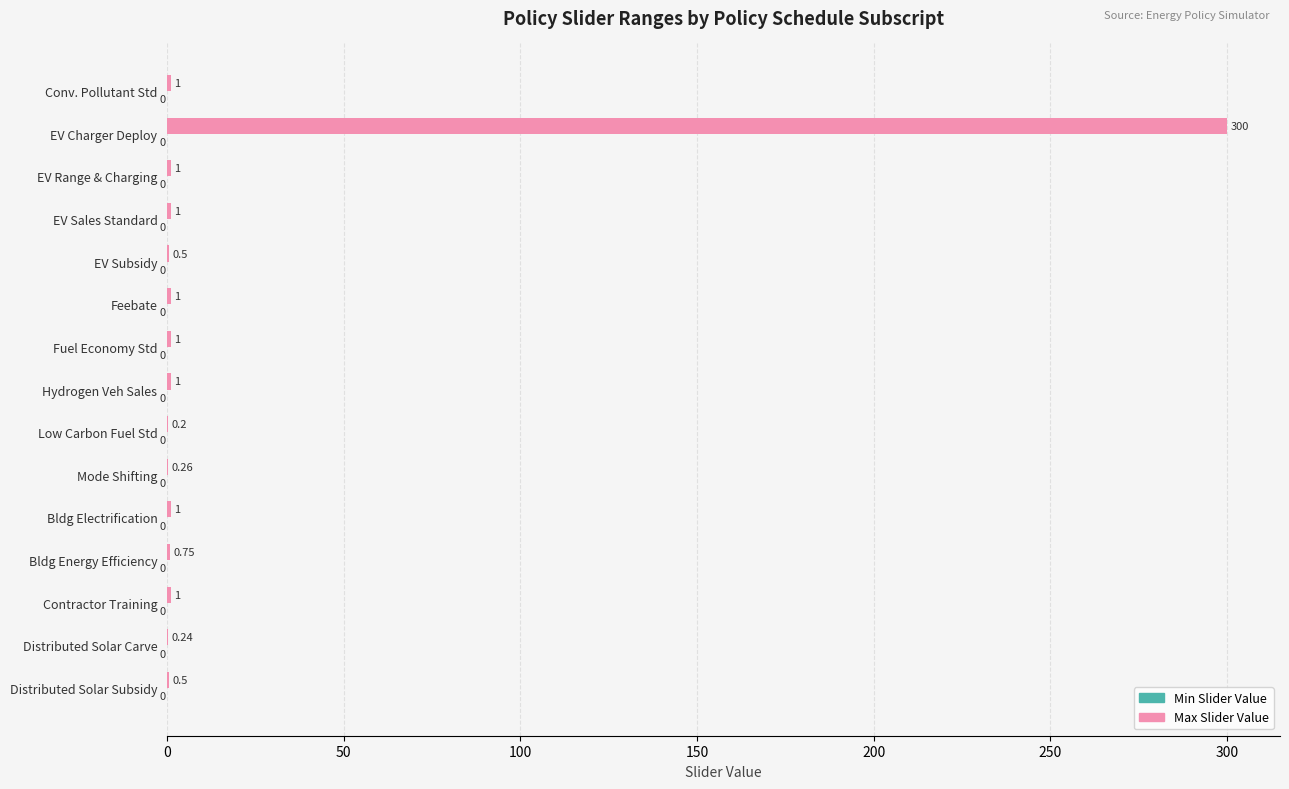

What is the ratio of the value at Bldg Electrification to the value at Hydrogen Veh Sales?

1.0